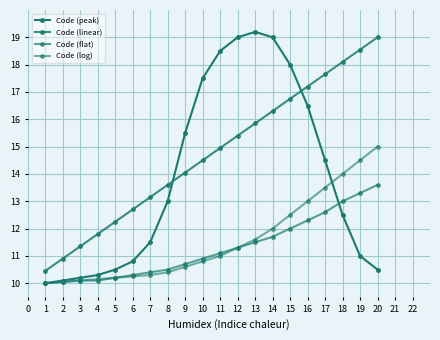

True or false: Code (log) and Code (linear) intersect in this chart.

False